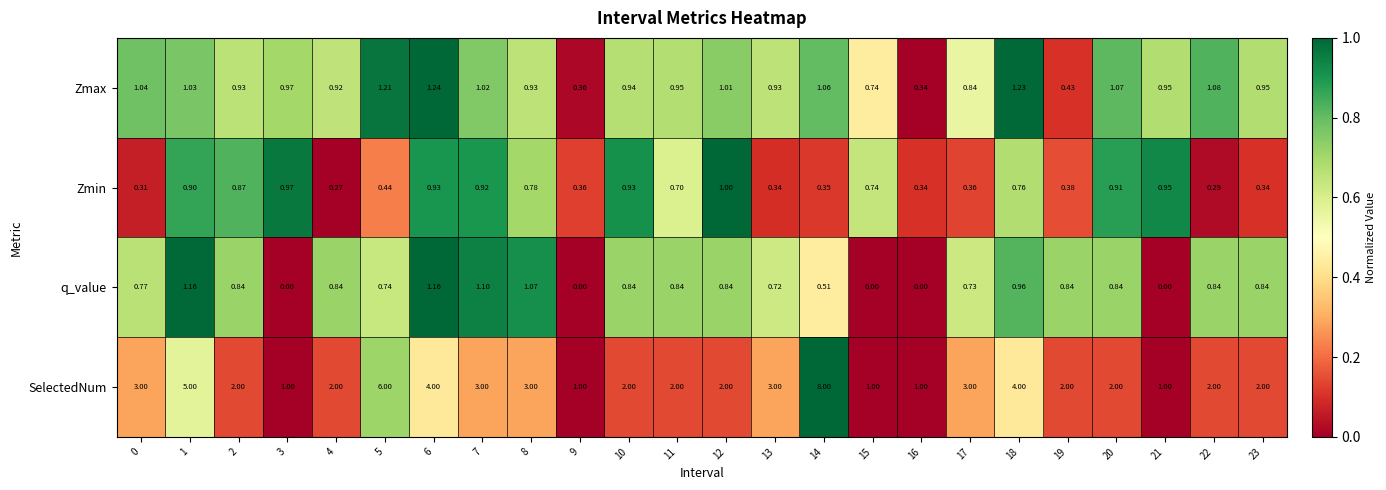

Which series has the largest range (max minus min)?

SelectedNum